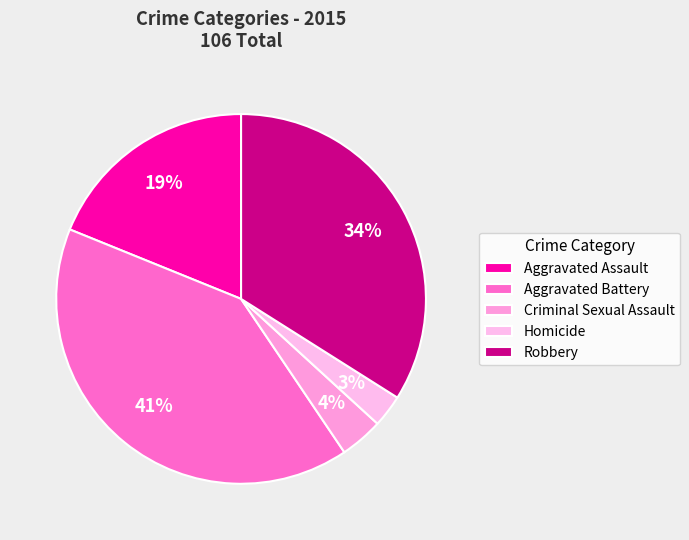

Which slice is the largest?

Aggravated Battery